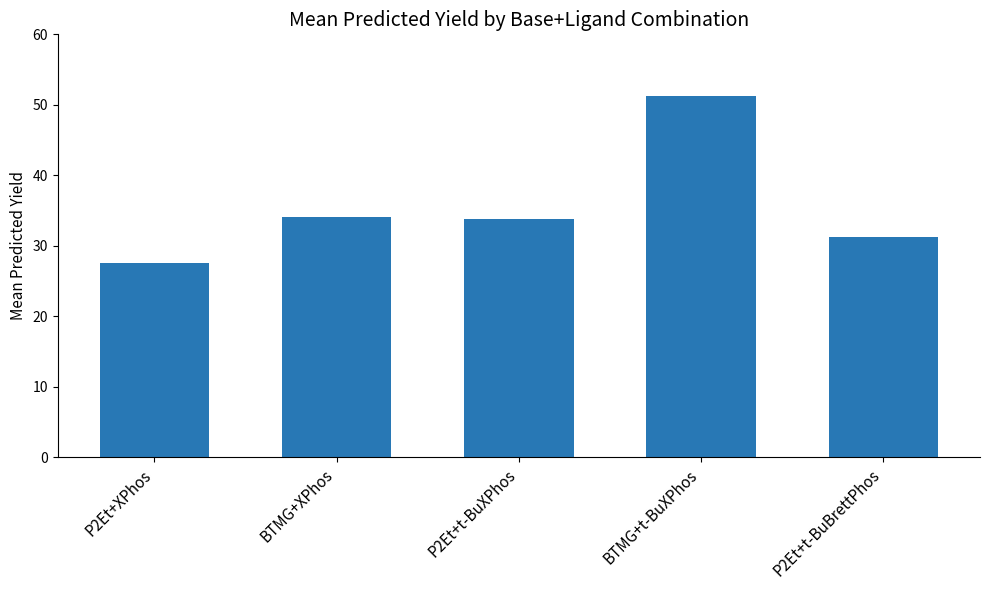

How many values are below 33?

2